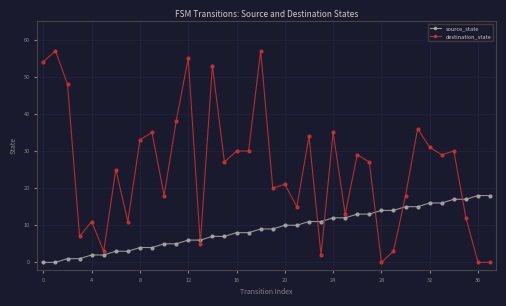

Which series has the largest range (max minus min)?

destination_state